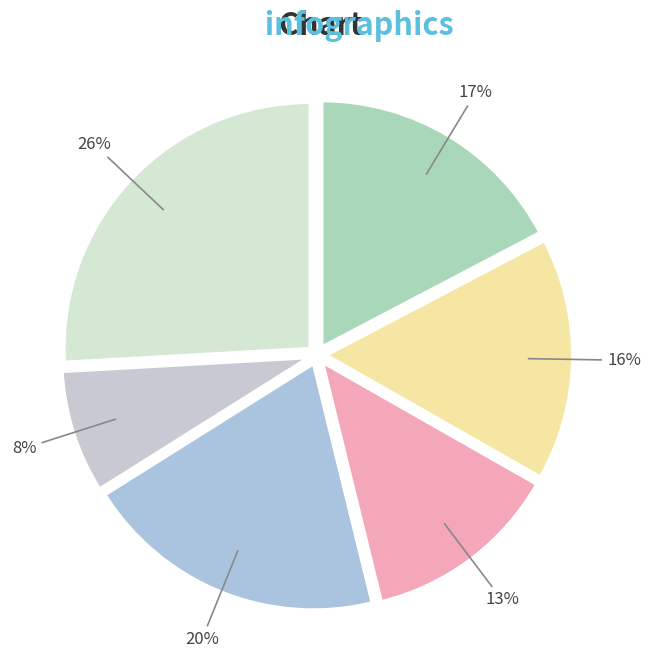

How many segments does this pie chart have?

6